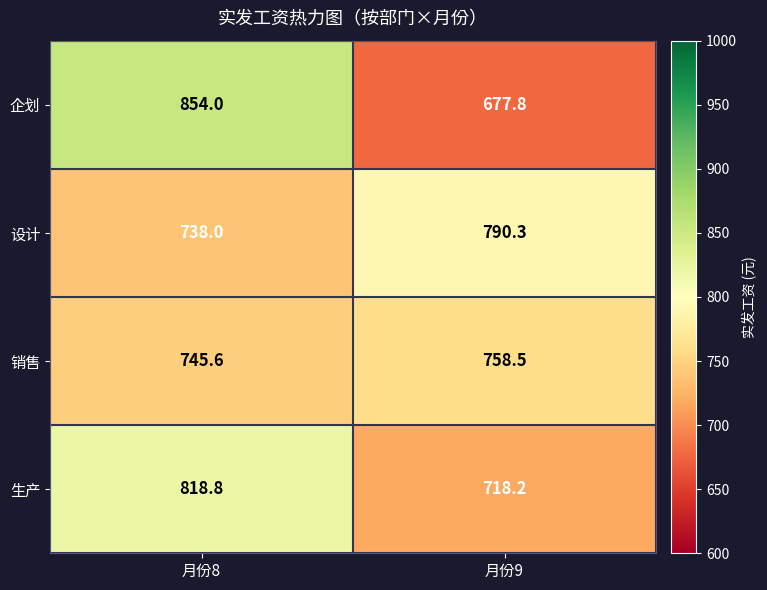

Which series has the widest spread of values?

企划